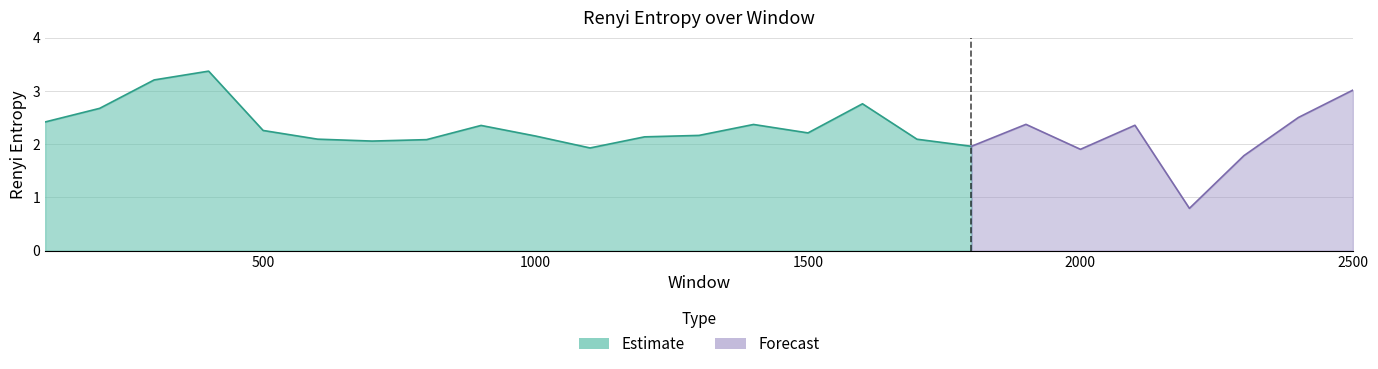

Rank the categories by value from lowest to highest.

2200, 2300, 2000, 1100, 1800, 700, 800, 1700, 600, 1200, 1000, 1300, 1500, 500, 900, 2100, 1400, 1900, 100, 2400, 200, 1600, 2500, 300, 400